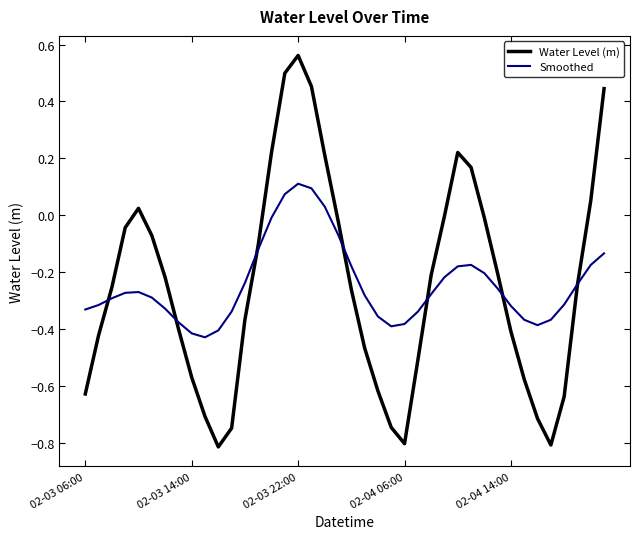

Which series has the widest spread of values?

Water Level (m)